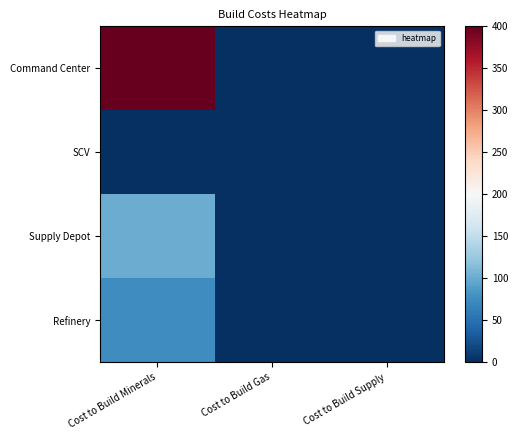

Which has a higher value, Cost to Build Minerals or Cost to Build Gas?

Cost to Build Minerals